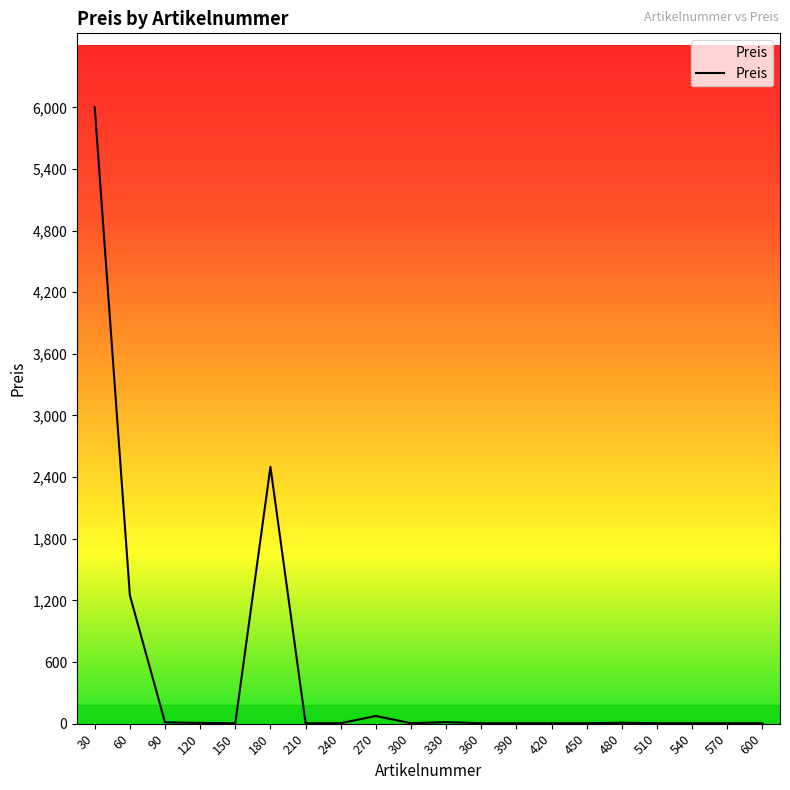

Does the chart have visible grid lines?

No